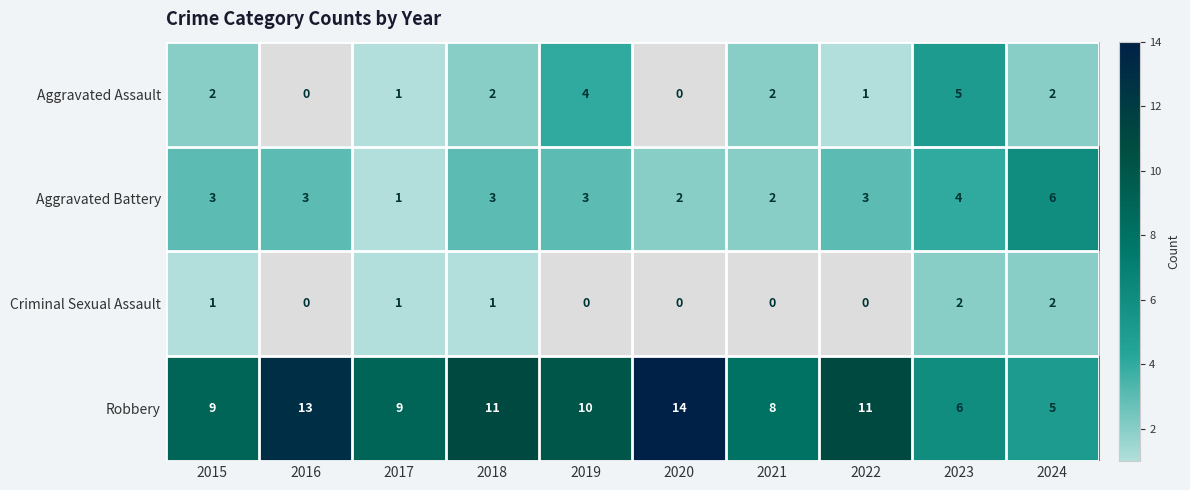

At which category is the sum across all series the highest?

2018